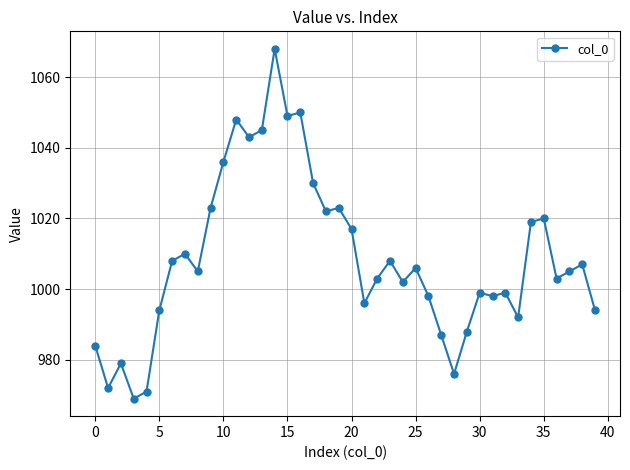

What is the difference between the maximum and minimum values?

99